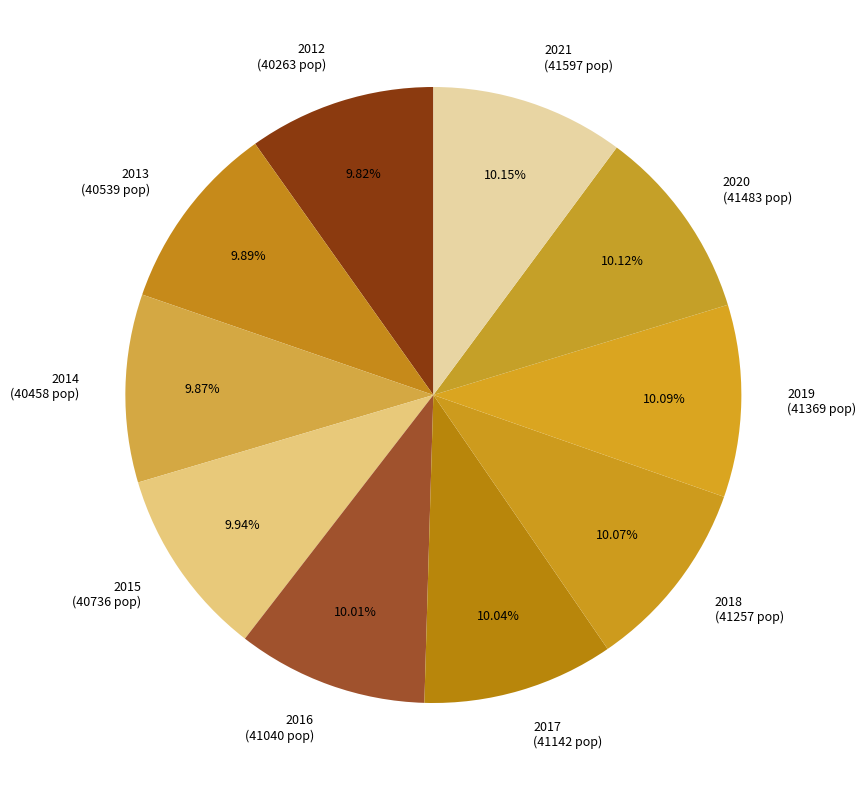

How many segments does this pie chart have?

10